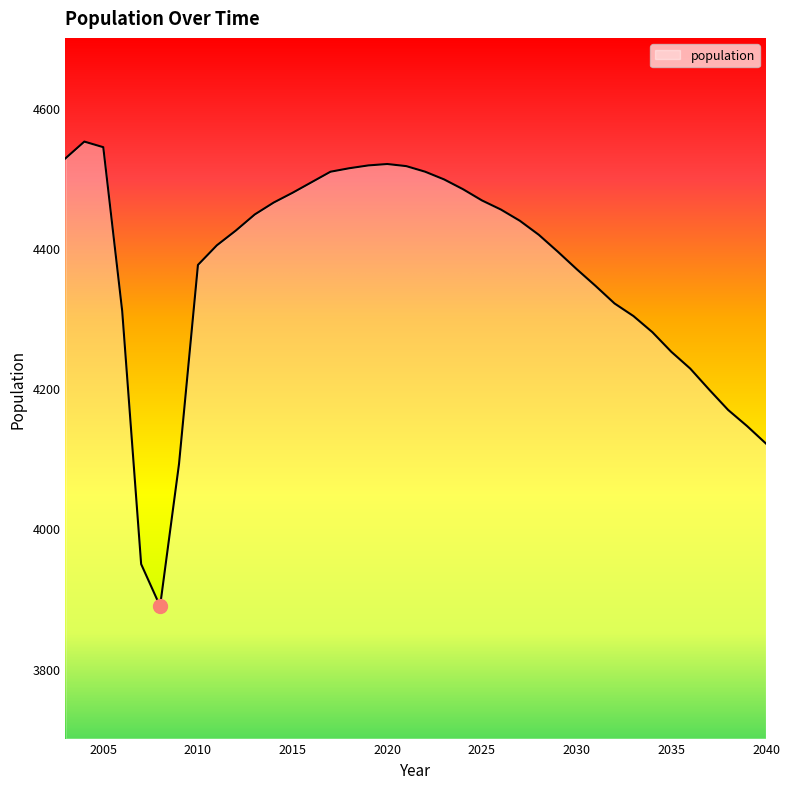

What is the difference between the maximum and minimum values?

663